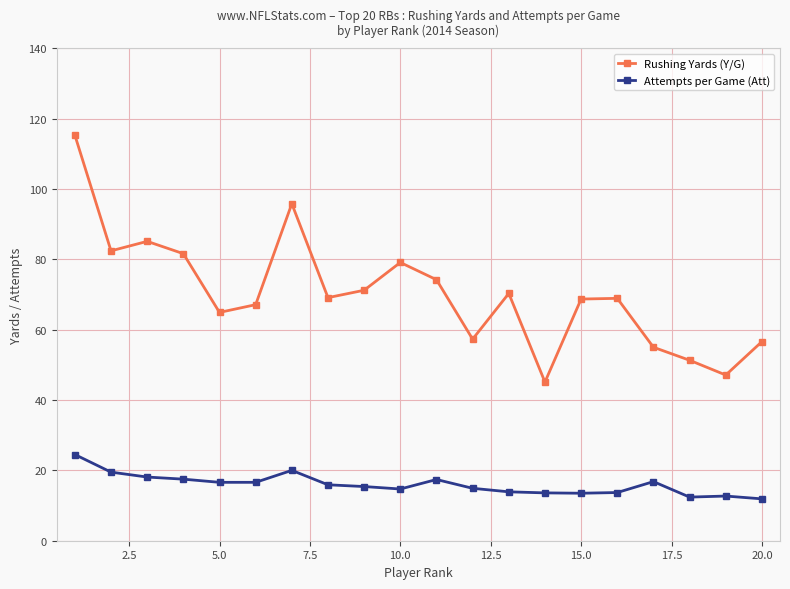

Does the chart display data point markers on the line(s)?

Yes